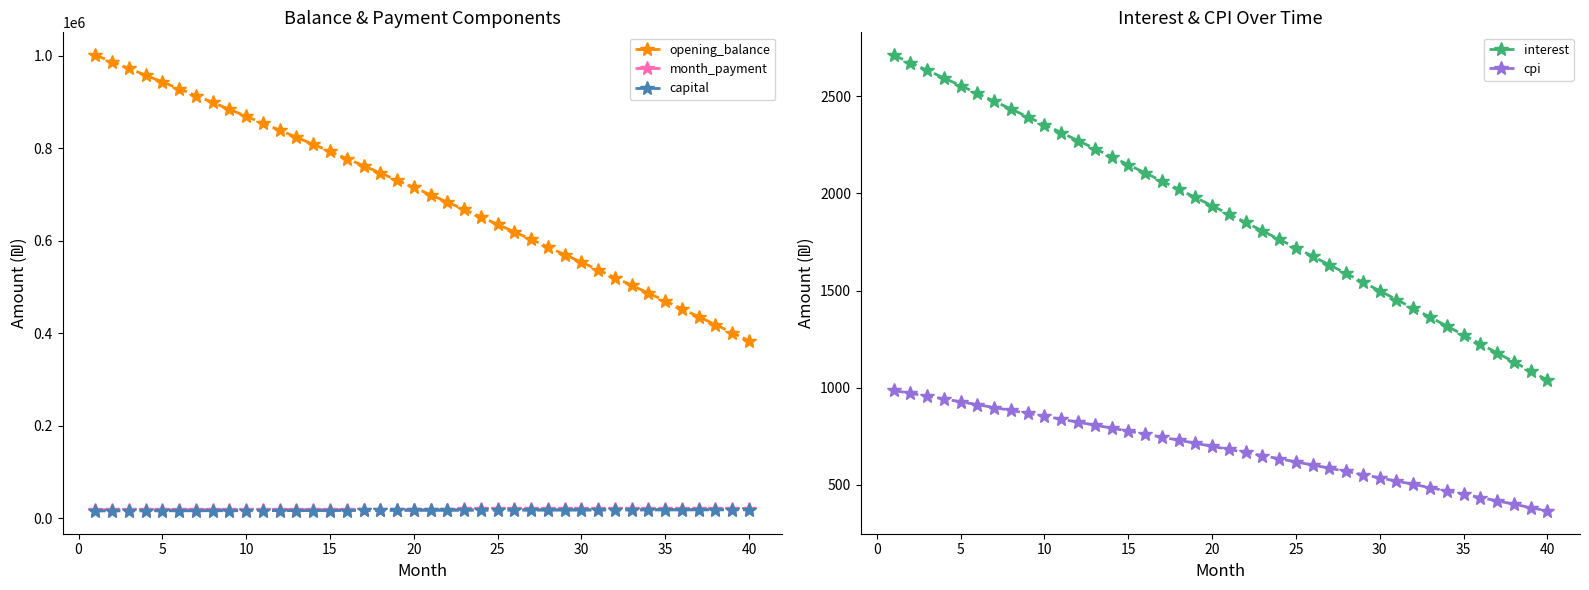

True or false: cpi and interest cross at least once.

False